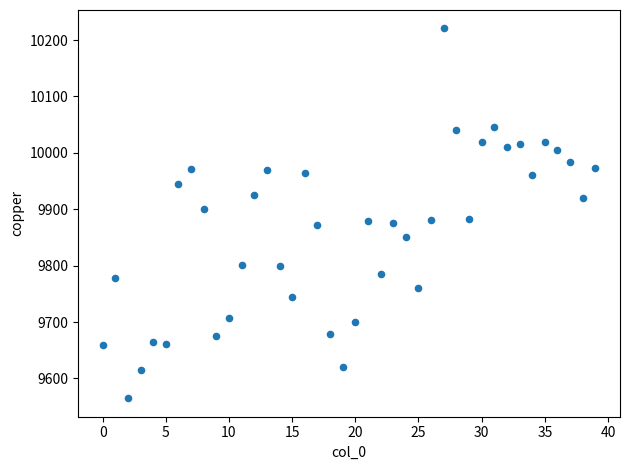

What is the range of Y values (max minus min)?

655.5